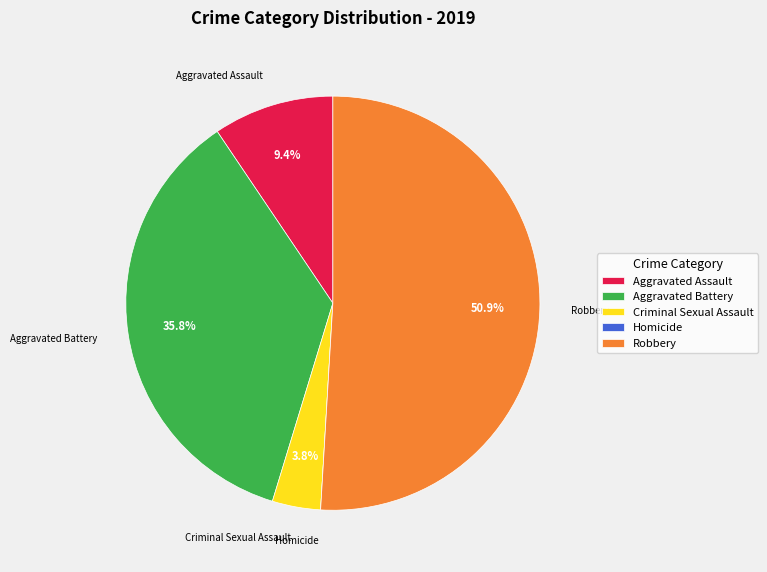

What portion of the pie excludes Aggravated Battery?

64.2%